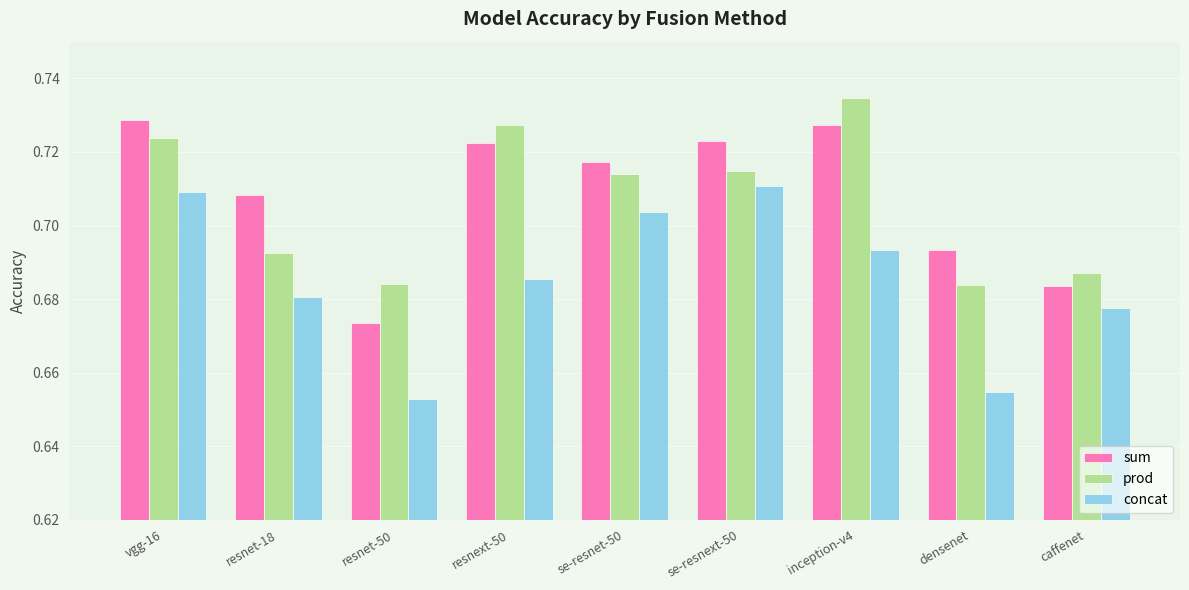

At which label is sum closest to 0?

resnet-50